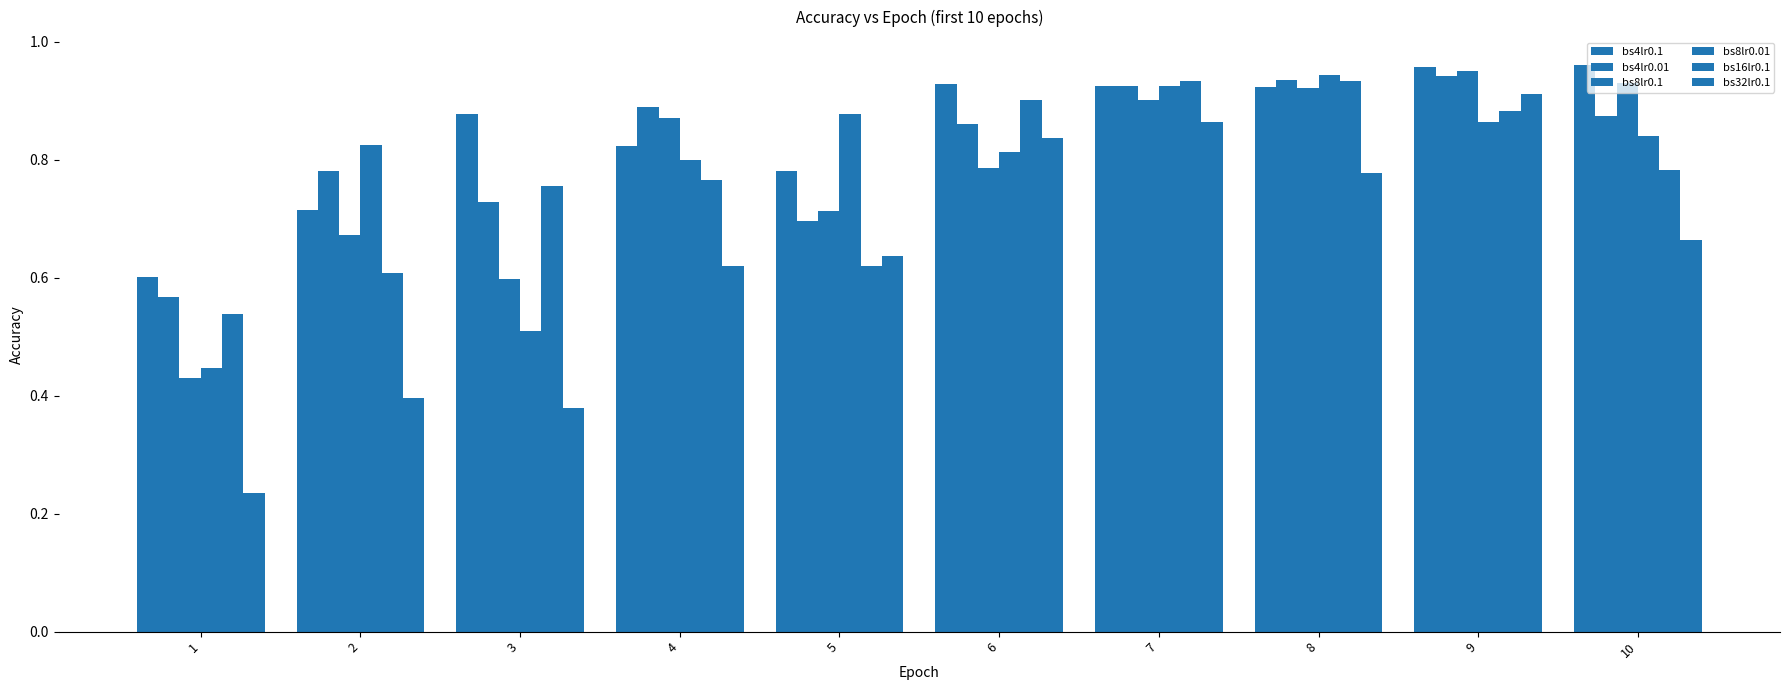

Where is bs16lr0.1 nearest to the value 0?

1